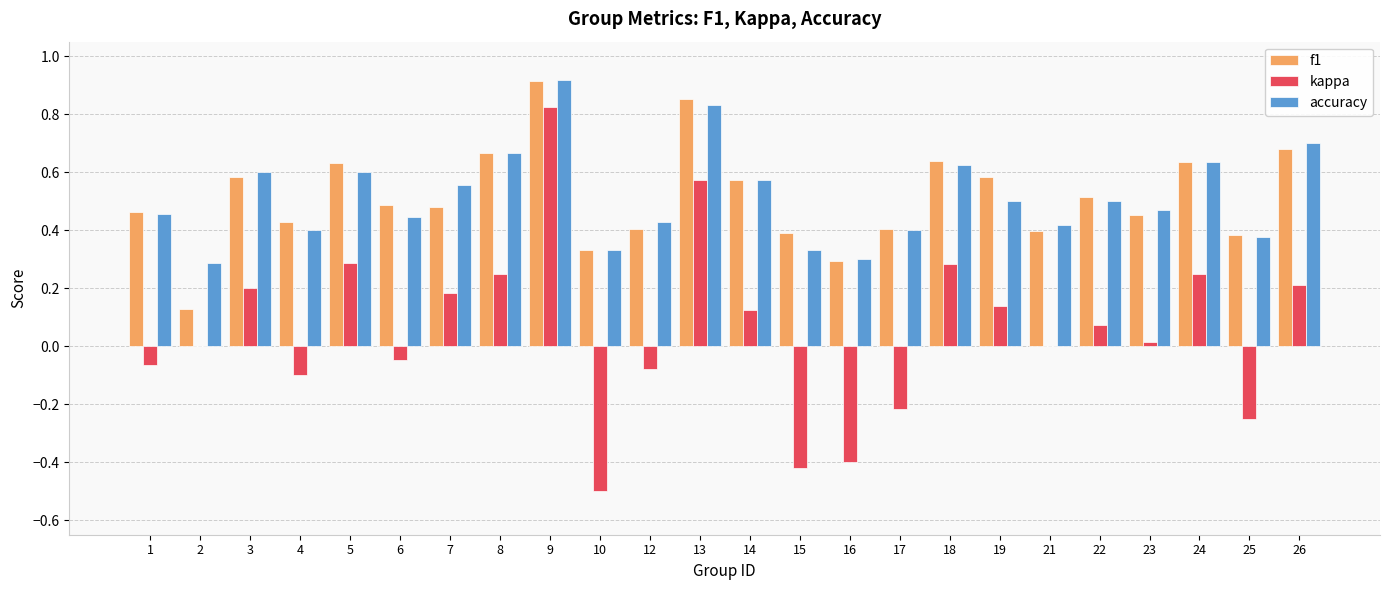

Between 2 and 7, which series saw the biggest shift?

f1